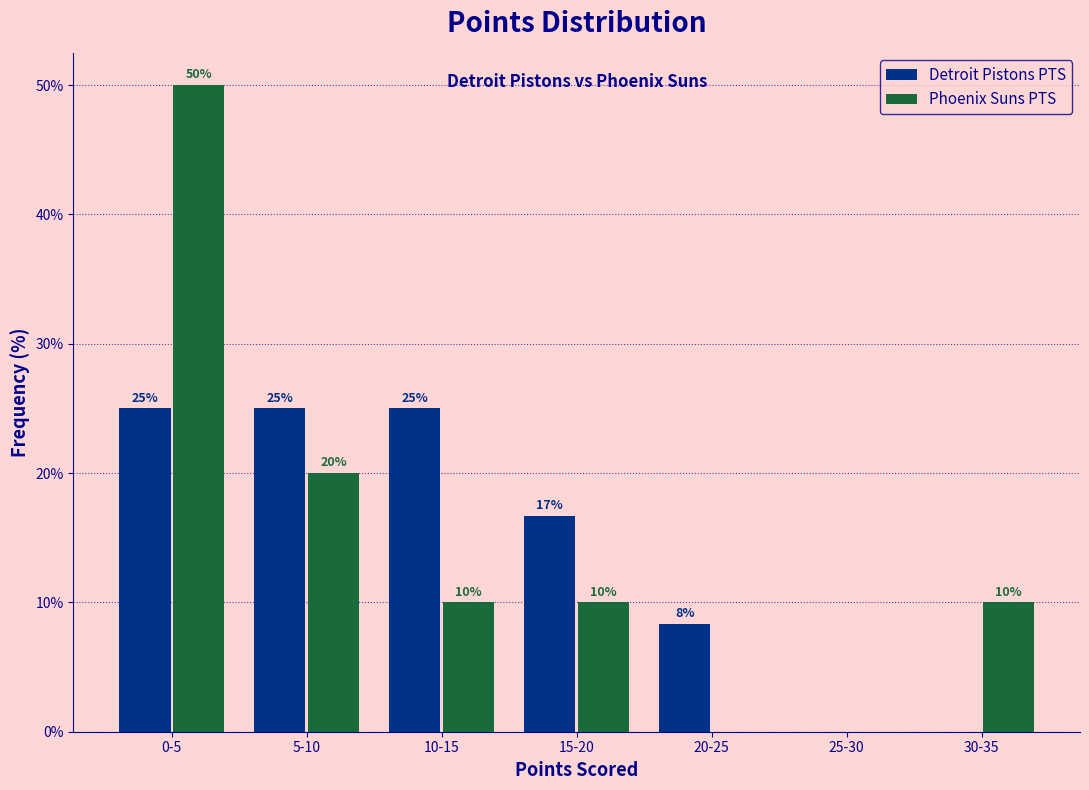

Which category has the highest value in the Phoenix Suns PTS series?

0-5